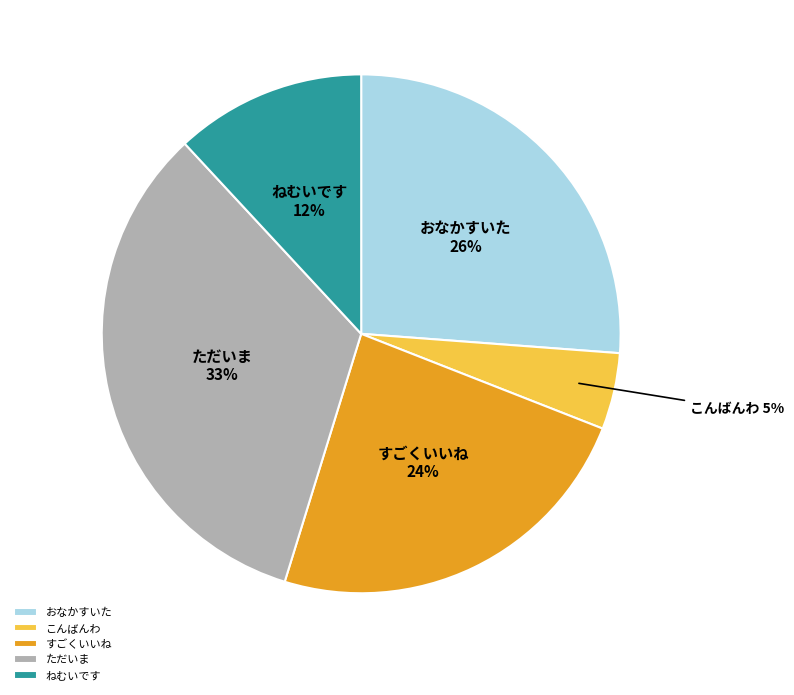

Which has a higher value, おなかすいた or すごくいいね?

おなかすいた